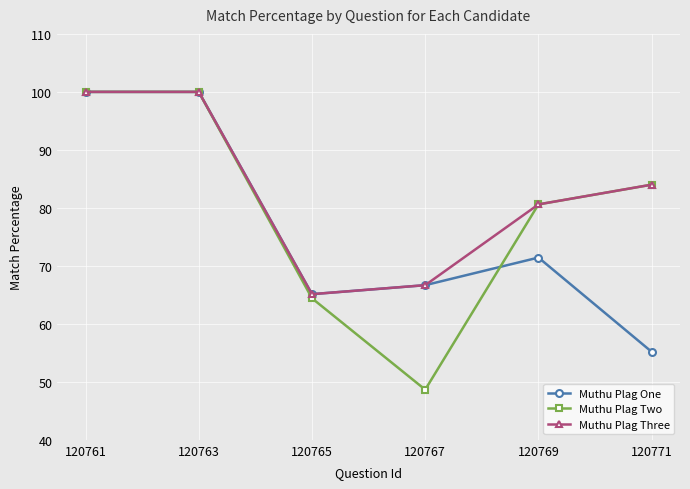

Which category has the lowest value in the Muthu Plag Two series?

120767